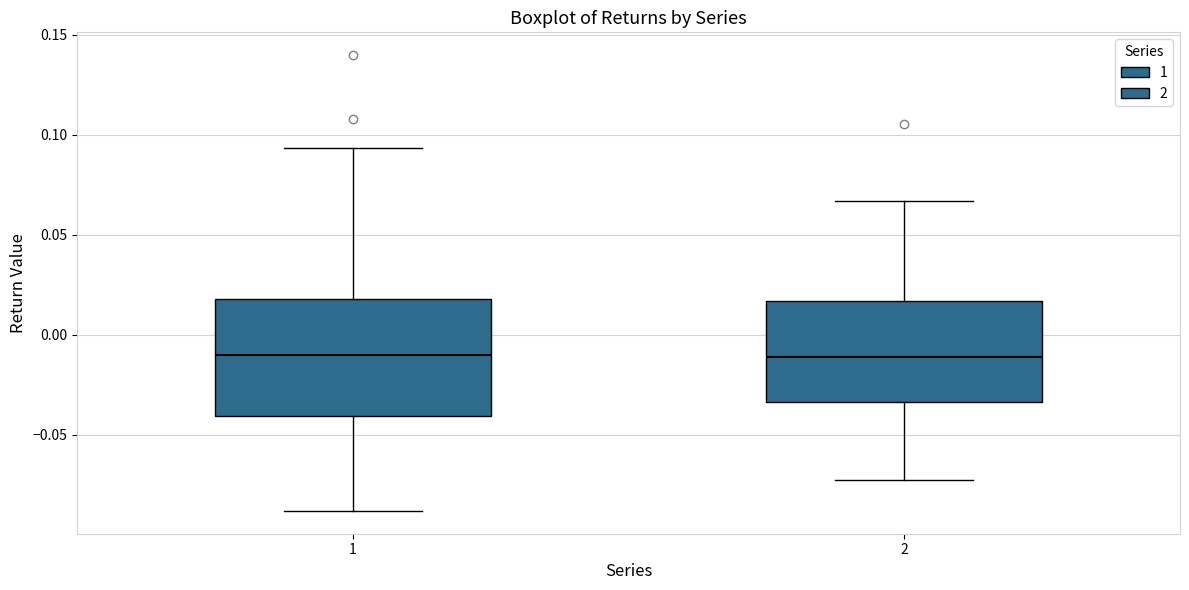

Reading left to right, transcribe this box plot: for each box, give where its median line is, the range the box spans, and where its two whiskers end, as read against the y-axis. The values are not printed on the chart, so give them approximately, as read against the axis.

1: median -0.010, box -0.040 to 0.020, whiskers -0.090 to 0.095
2: median -0.010, box -0.035 to 0.015, whiskers -0.075 to 0.065